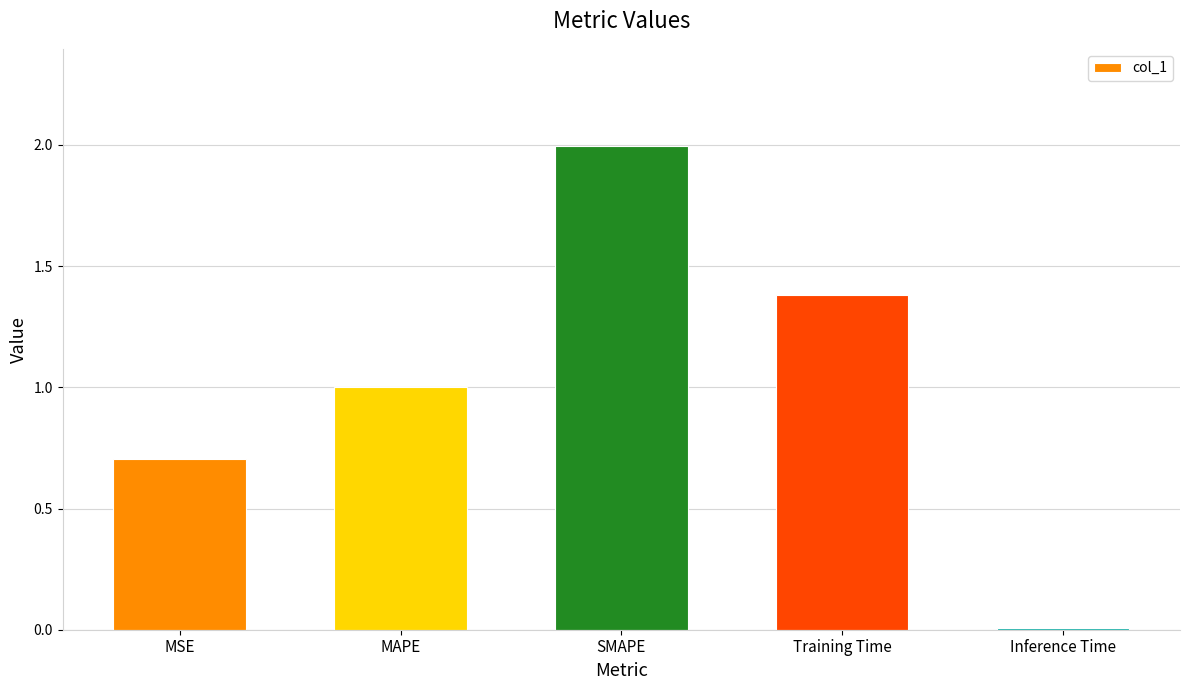

What is the label of the 3rd bar from the right?

SMAPE